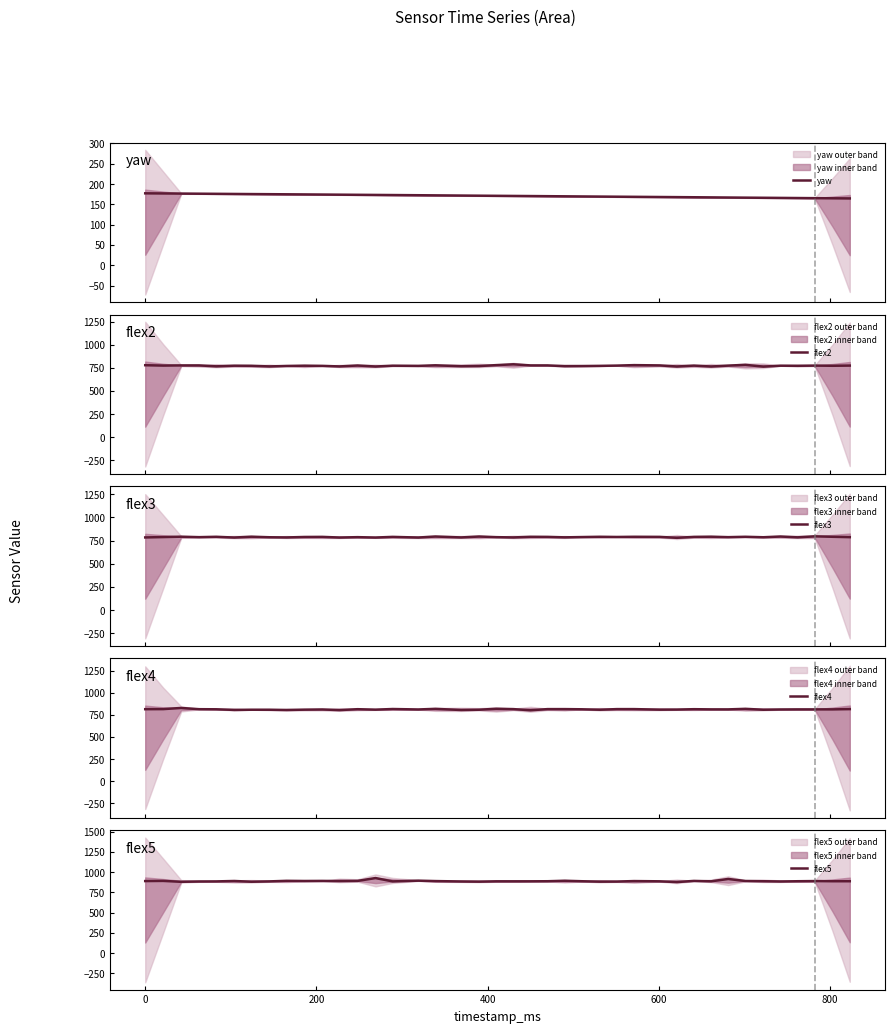

What is the lowest value of the flex3 series?

780